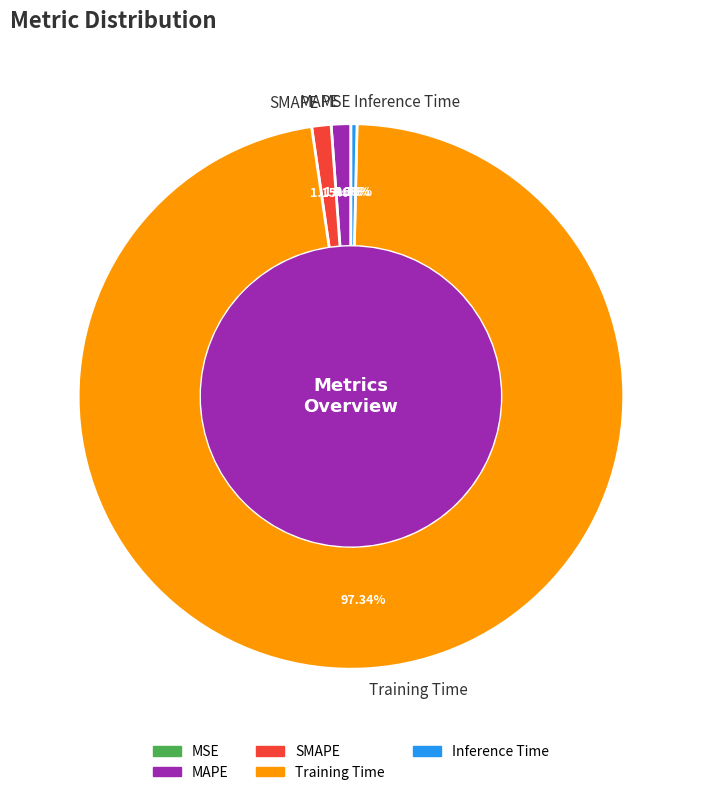

What percentage is NOT represented by MAPE?

98.8%